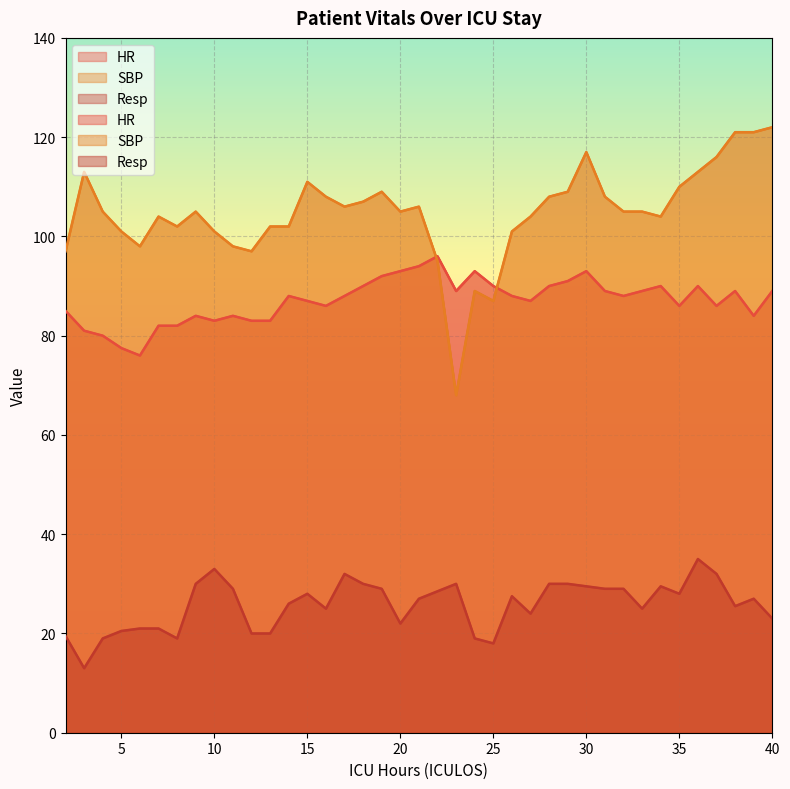

How many values in the HR series exceed 88?

17